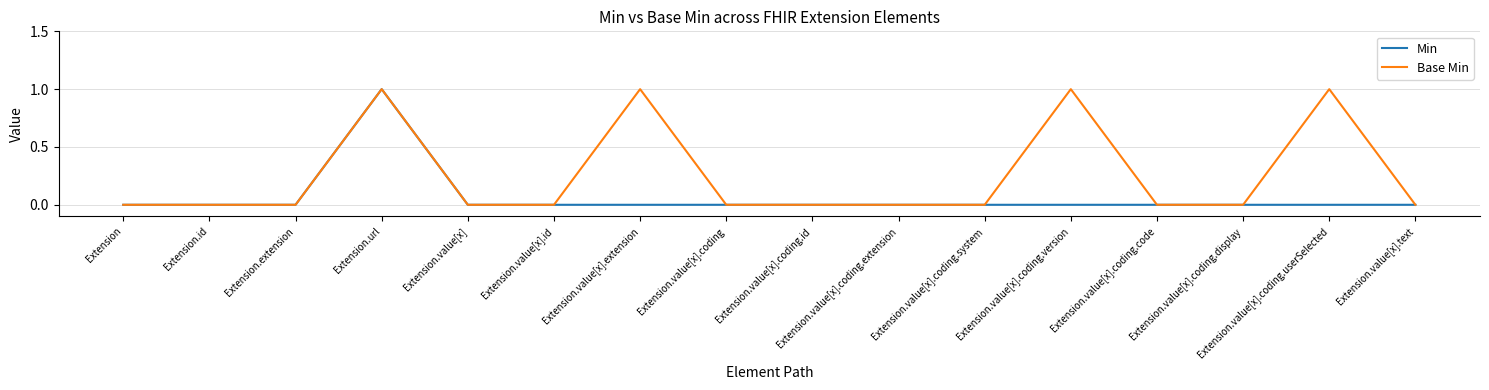

Reading left to right, transcribe all the data shown in this chart.

Min: Extension=0	Extension.id=0	Extension.extension=0	Extension.url=1	Extension.value[x]=0	Extension.value[x].id=0	Extension.value[x].extension=0	Extension.value[x].coding=0	Extension.value[x].coding.id=0	Extension.value[x].coding.extension=0	Extension.value[x].coding.system=0	Extension.value[x].coding.version=0	Extension.value[x].coding.code=0	Extension.value[x].coding.display=0	Extension.value[x].coding.userSelected=0	Extension.value[x].text=0
Base Min: Extension=0	Extension.id=0	Extension.extension=0	Extension.url=1	Extension.value[x]=0	Extension.value[x].id=0	Extension.value[x].extension=1	Extension.value[x].coding=0	Extension.value[x].coding.id=0	Extension.value[x].coding.extension=0	Extension.value[x].coding.system=0	Extension.value[x].coding.version=1	Extension.value[x].coding.code=0	Extension.value[x].coding.display=0	Extension.value[x].coding.userSelected=1	Extension.value[x].text=0